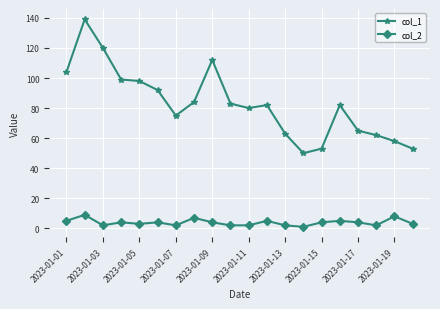

Which series has the largest range (max minus min)?

col_1